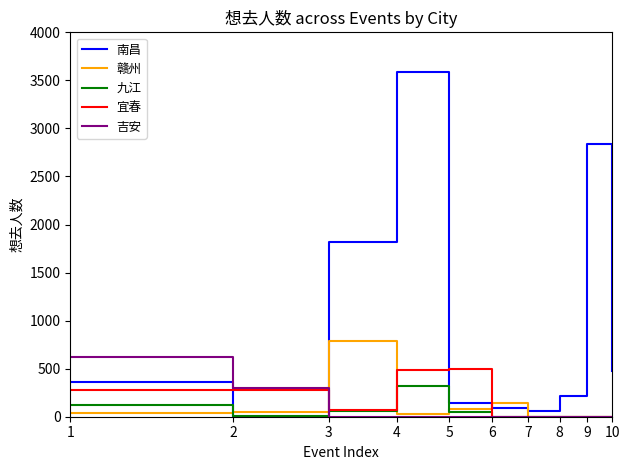

What is the maximum value shown in the chart?

3588